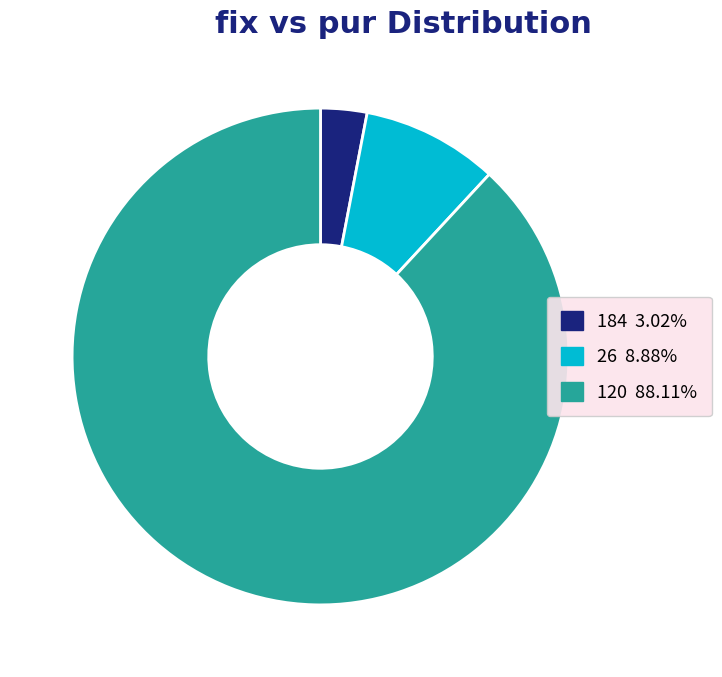

What is the smallest slice in the pie chart?

184